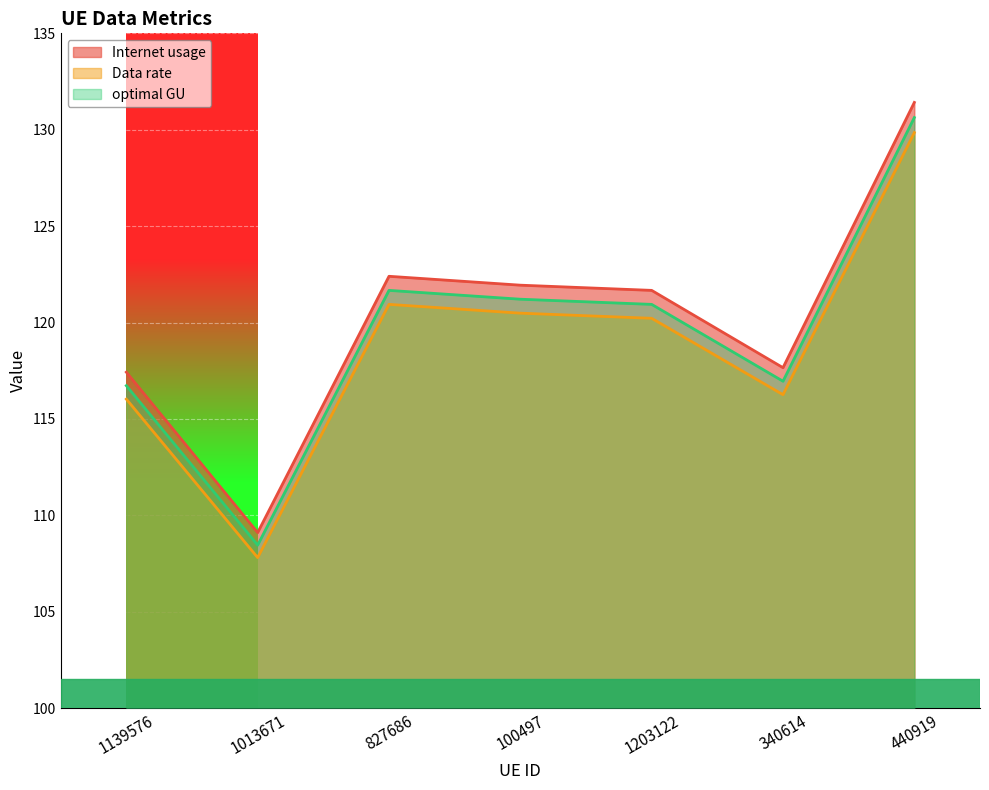

Which category has the highest value across all series?

440919